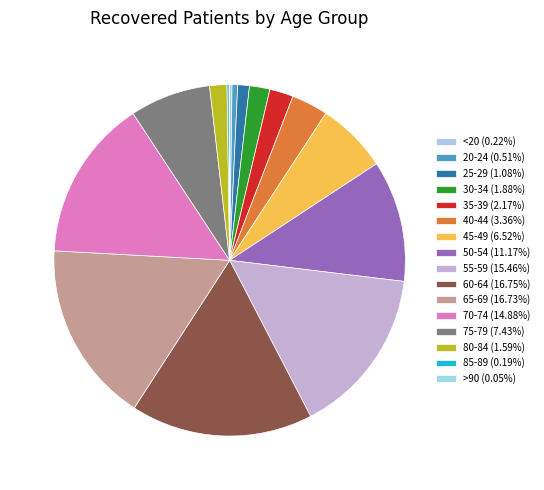

To the nearest percent, what is the difference between the 55-59 and 85-89 slice percentages?

15%